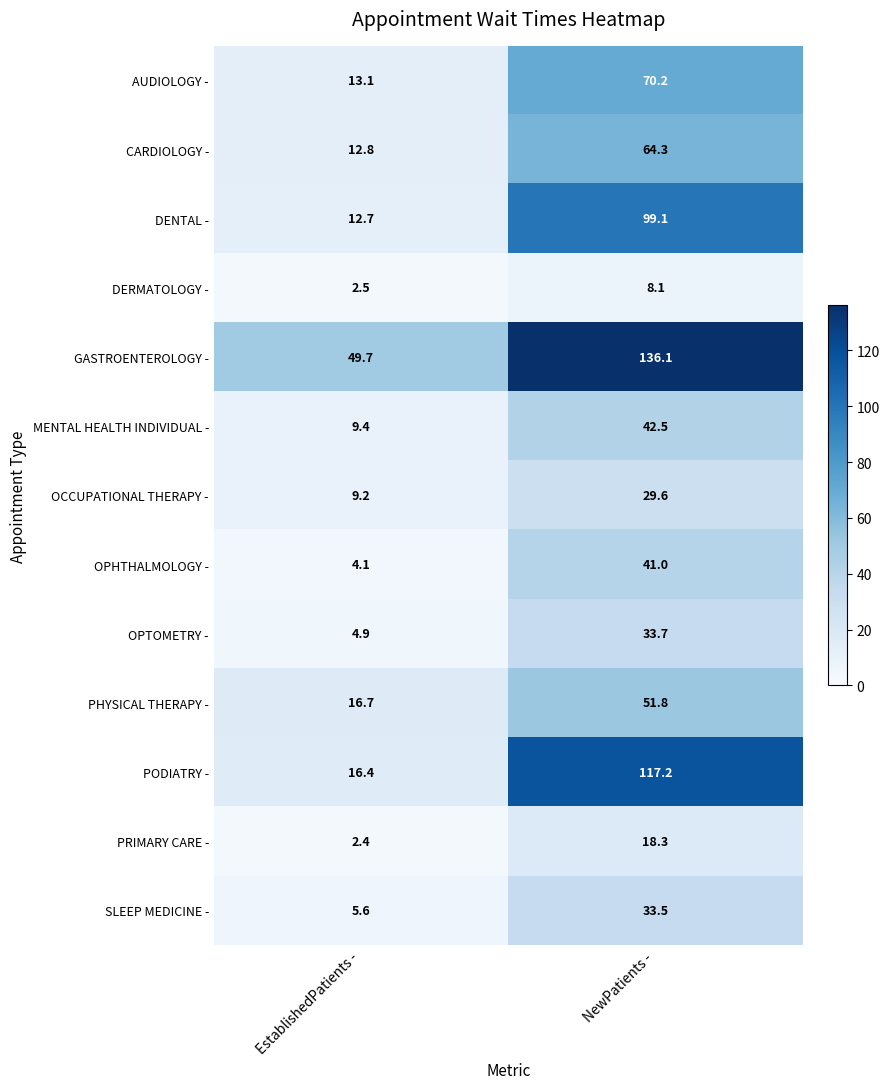

What is the sum of all PODIATRY - values?

133.6